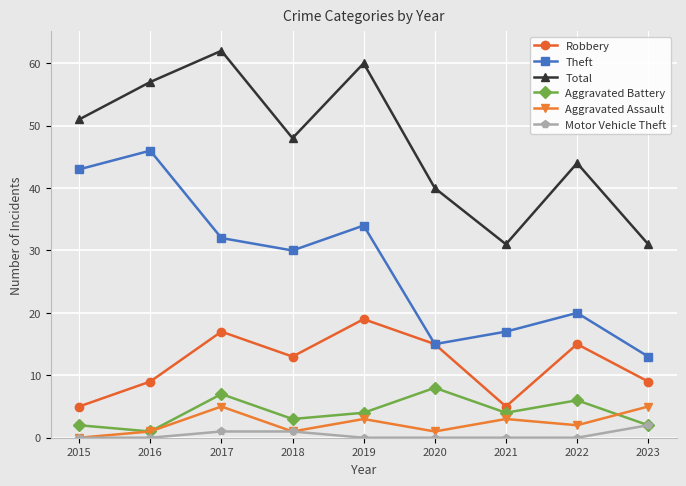

What is the average value of the Robbery series?

12